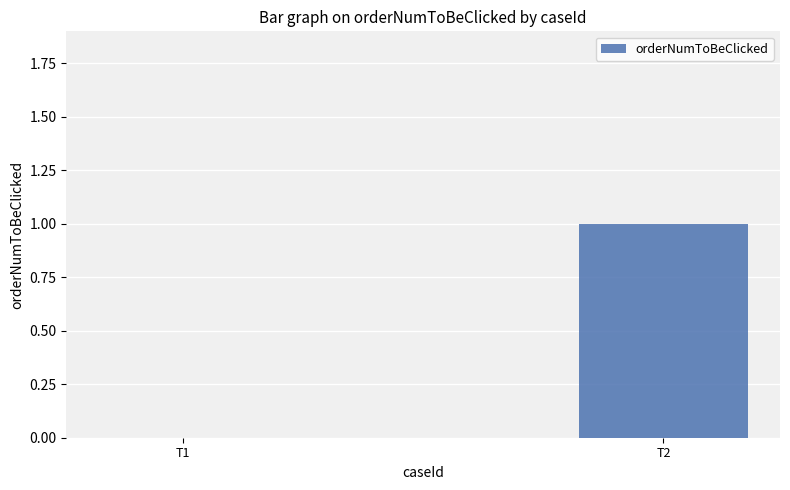

How many values are between 0 and 1?

2